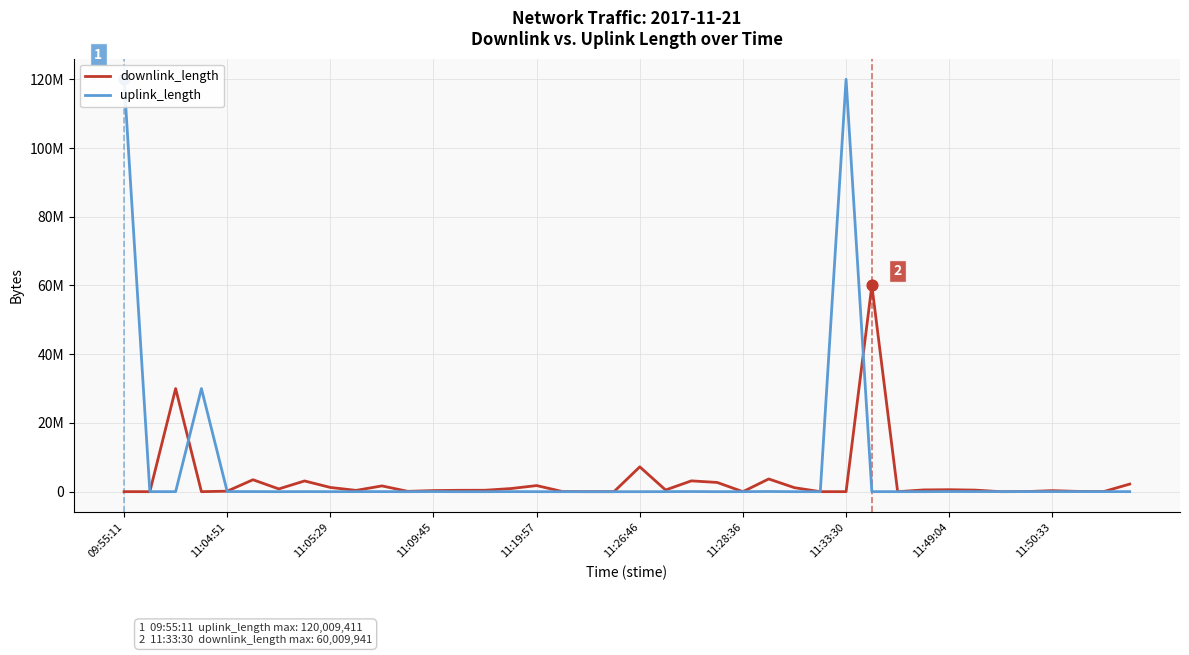

What is the total value across all series at 38?

64373